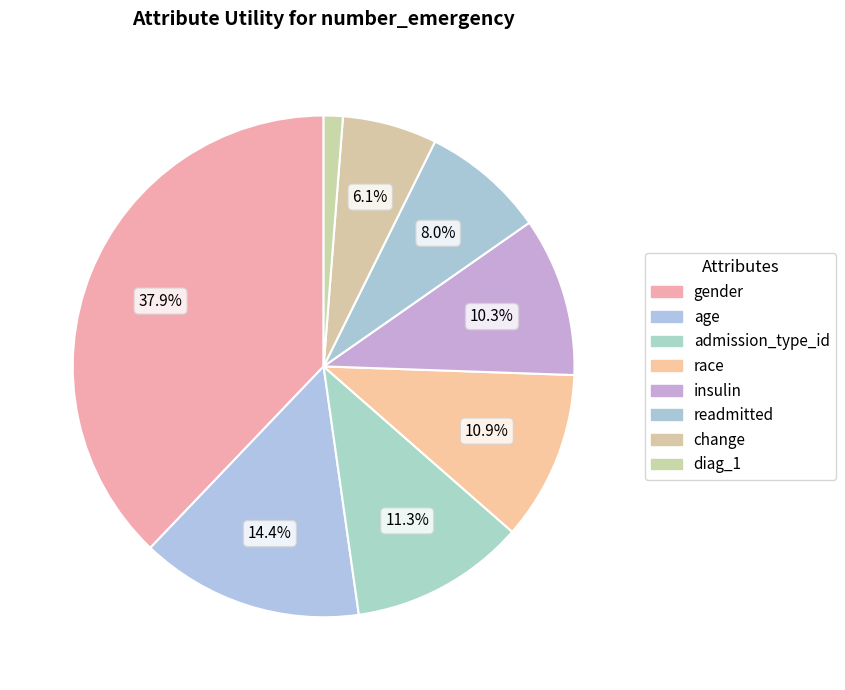

Which category has the smallest portion of the pie?

diag_1